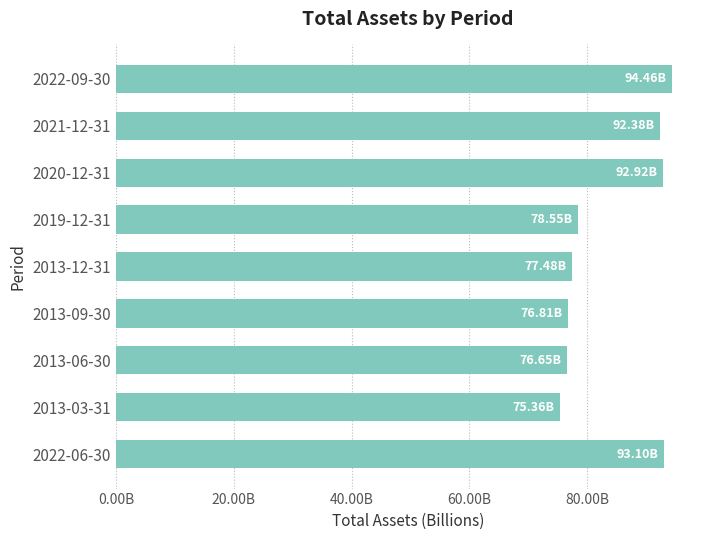

Does the chart contain any negative values?

No